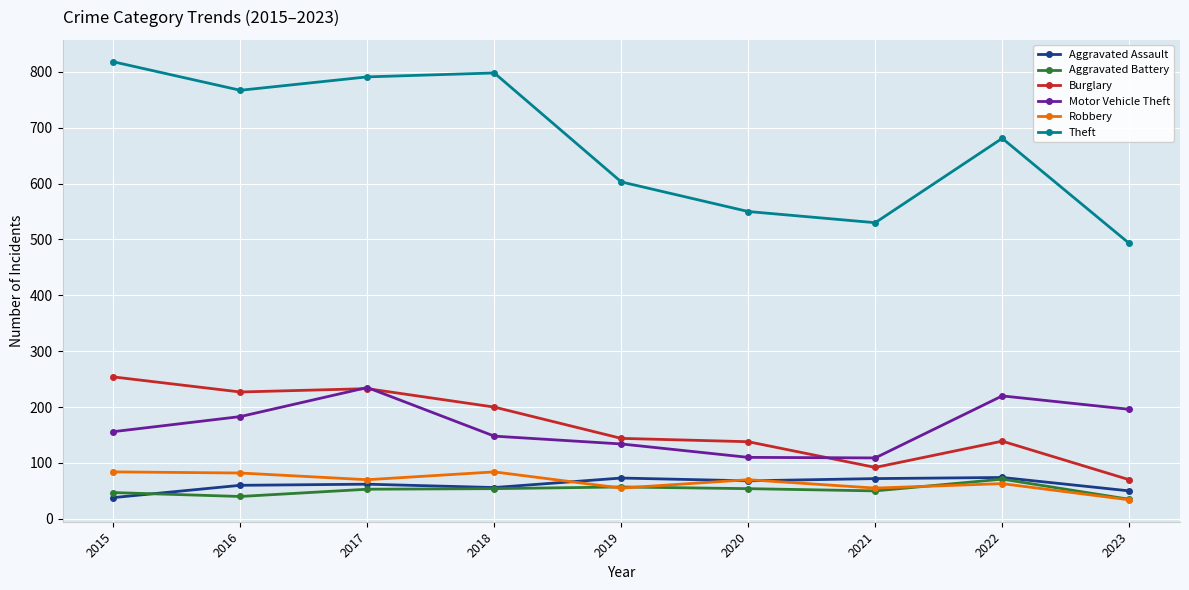

What is the approximate value of Robbery at 2020?

70